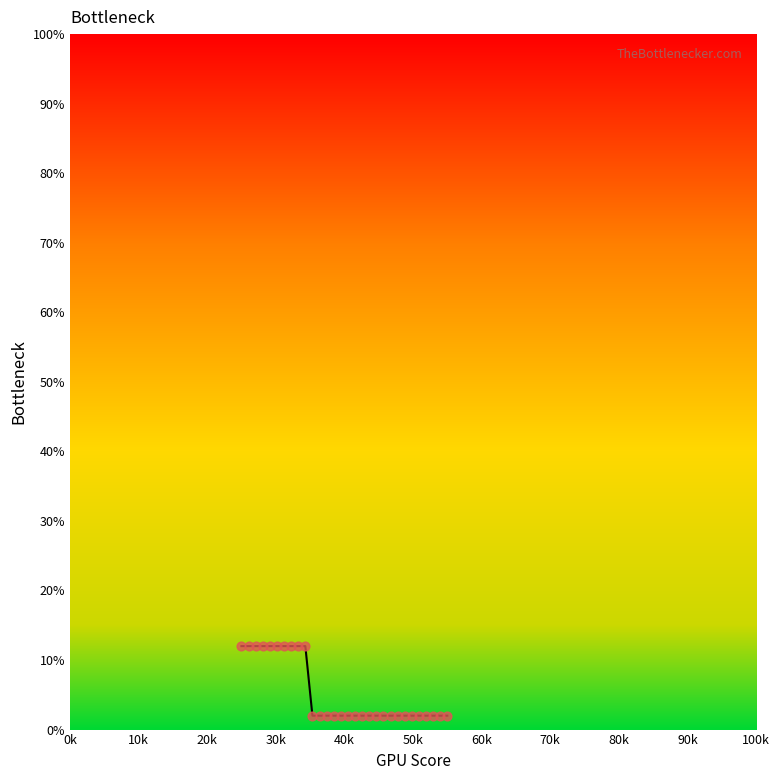

What is the maximum value shown in the chart?

12.0